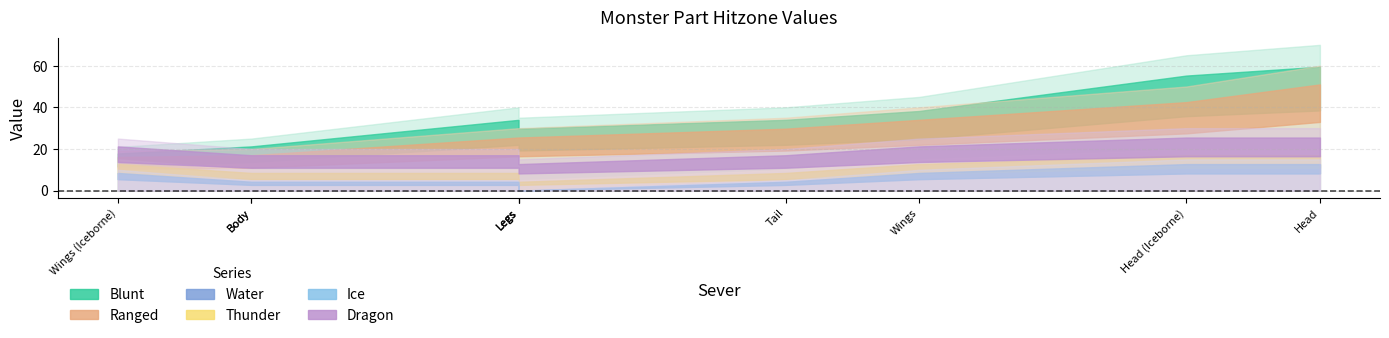

How many interior local valleys does the Ranged series have?

1